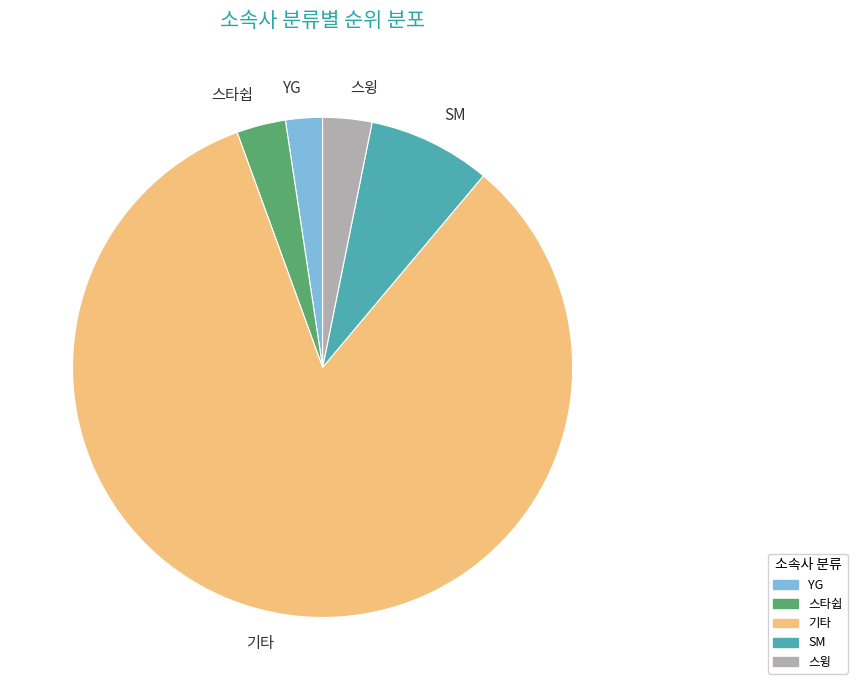

Does any single category account for the majority?

Yes